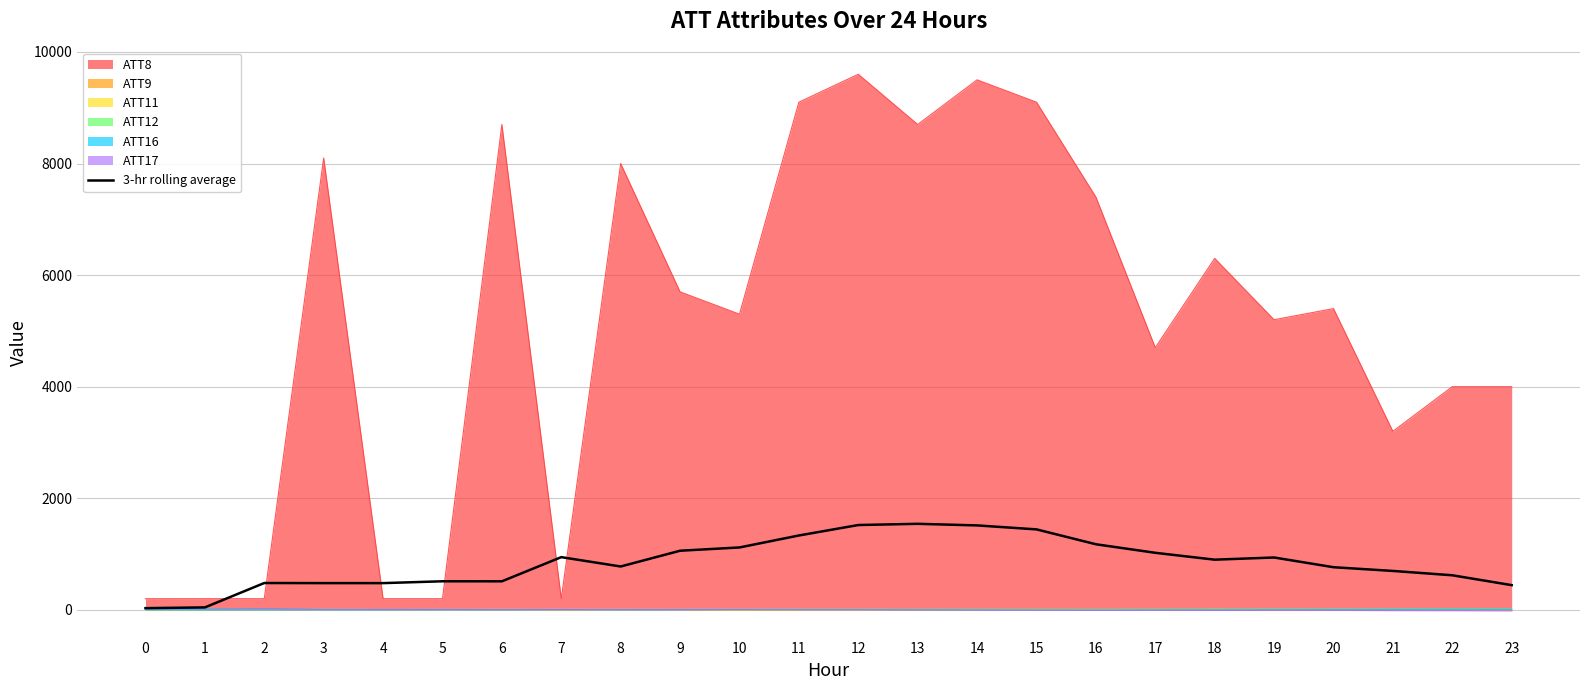

Reading left to right, transcribe all the data shown in this chart.

0=30.5	1=43.8	2=480.9	3=479.2	4=479.1	5=512.1	6=511.4	7=944.5	8=777.1	9=1059.6	10=1118.3	11=1333.0	12=1520.4	13=1542.0	14=1513.5	15=1442.3	16=1175.6	17=1022.5	18=899.3	19=938.4	20=764.1	21=697.5	22=619.7	23=442.8